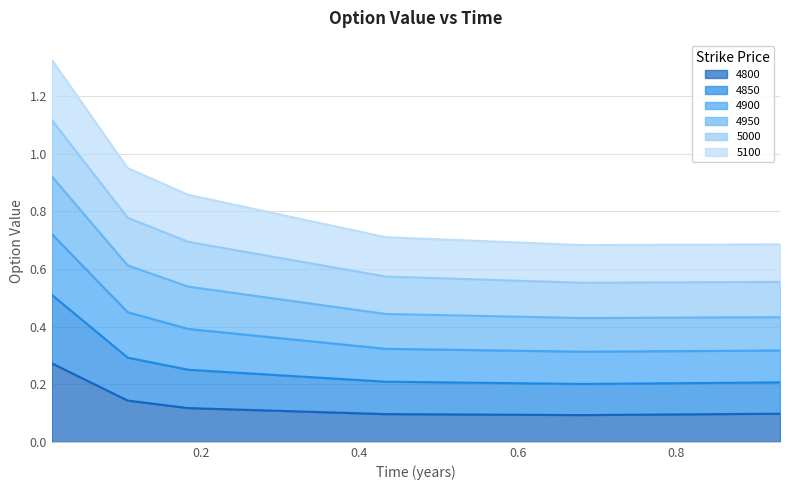

At which label is 4800 closest to 0?

0.6821917808219178